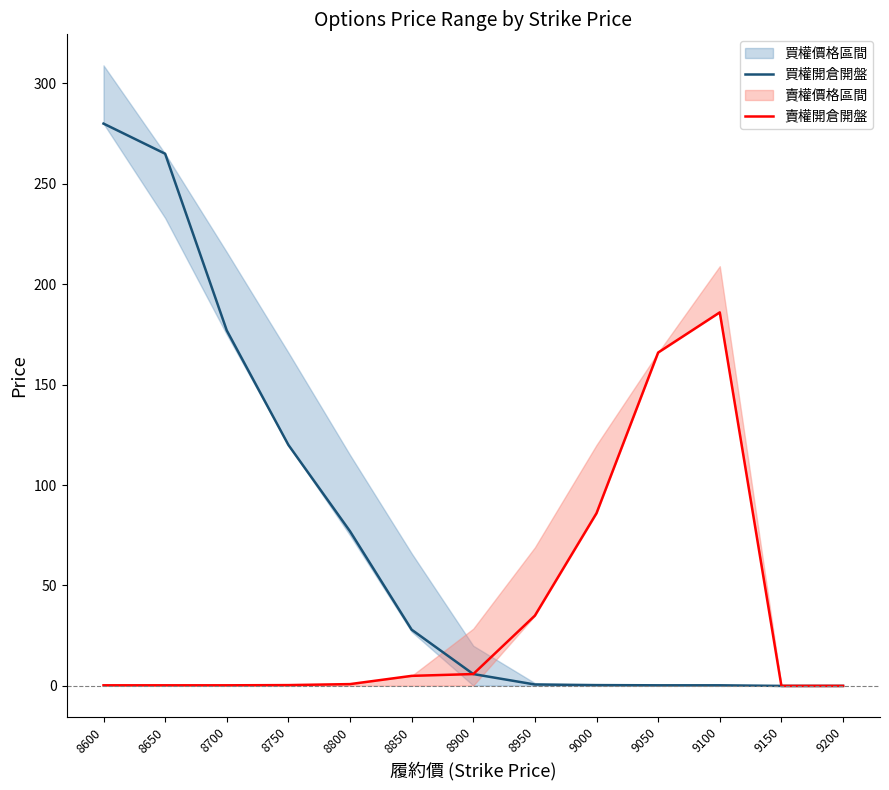

Which has a higher value, 8600 or 8700?

8600